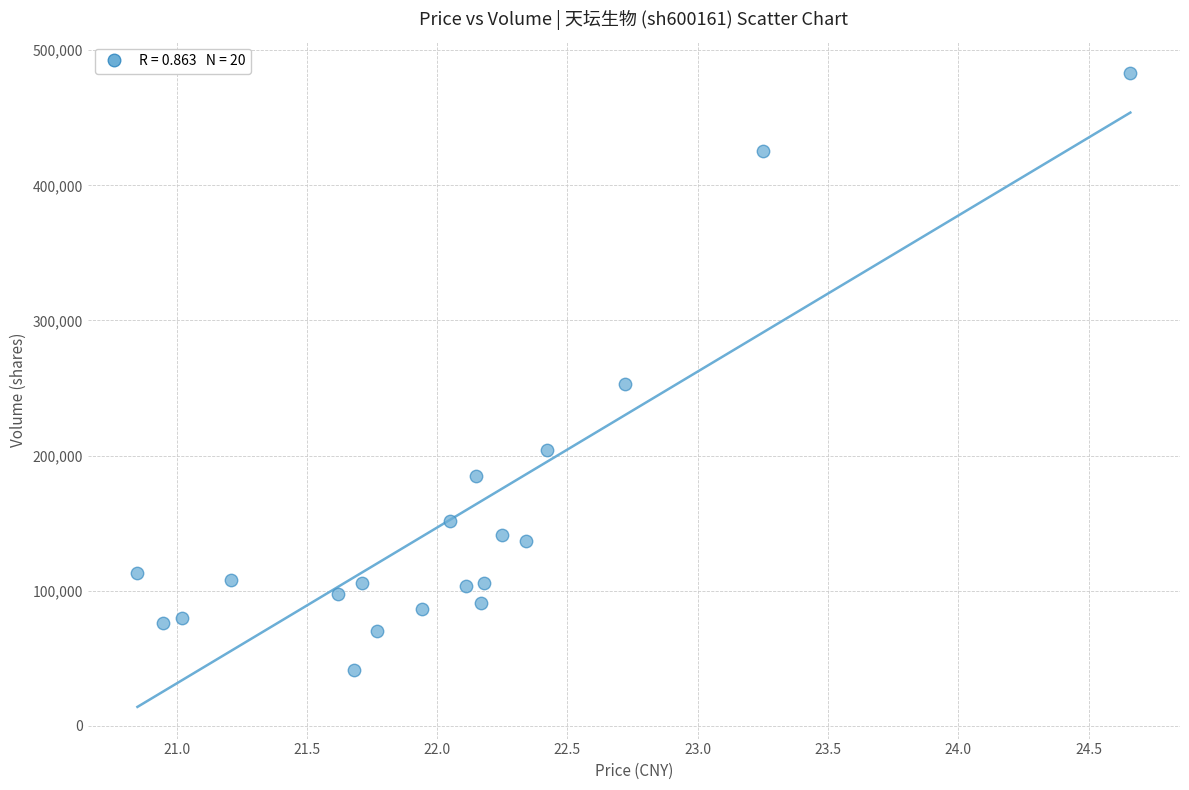

What Y value in the scatter plot is closest to 261905?

252590